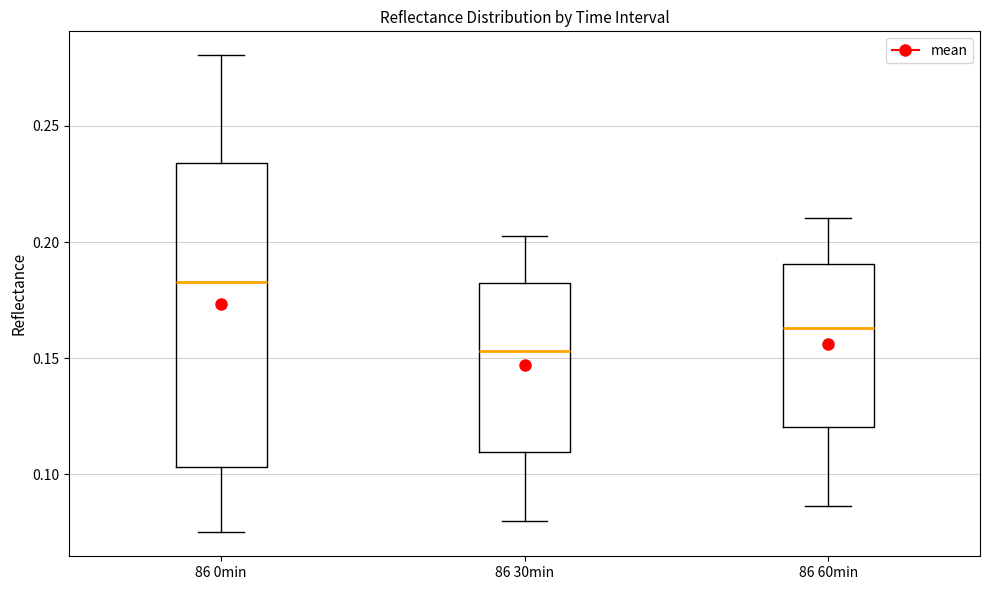

Which box has the highest median line?

86 0min